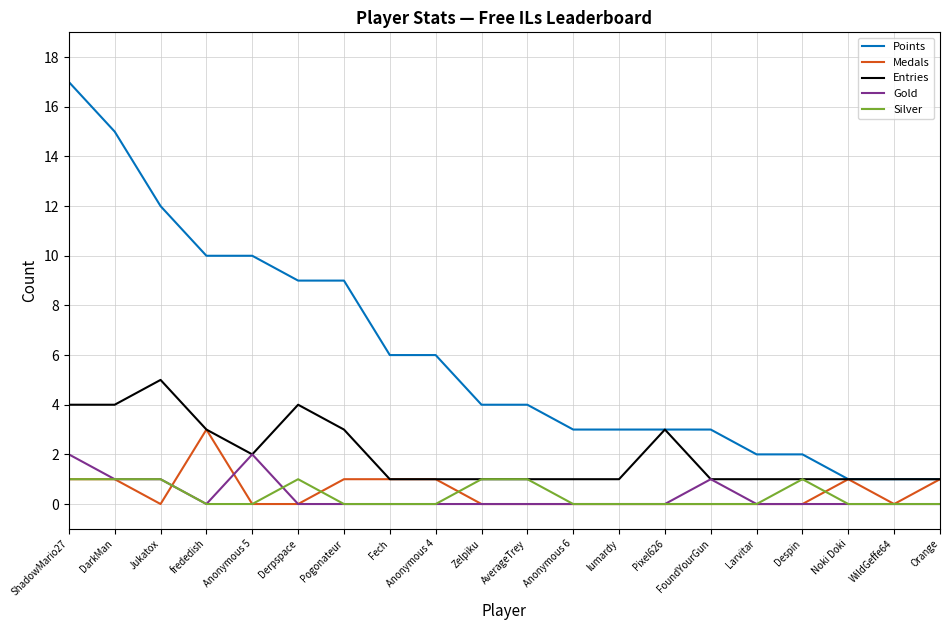

Which series has the largest range (max minus min)?

Points